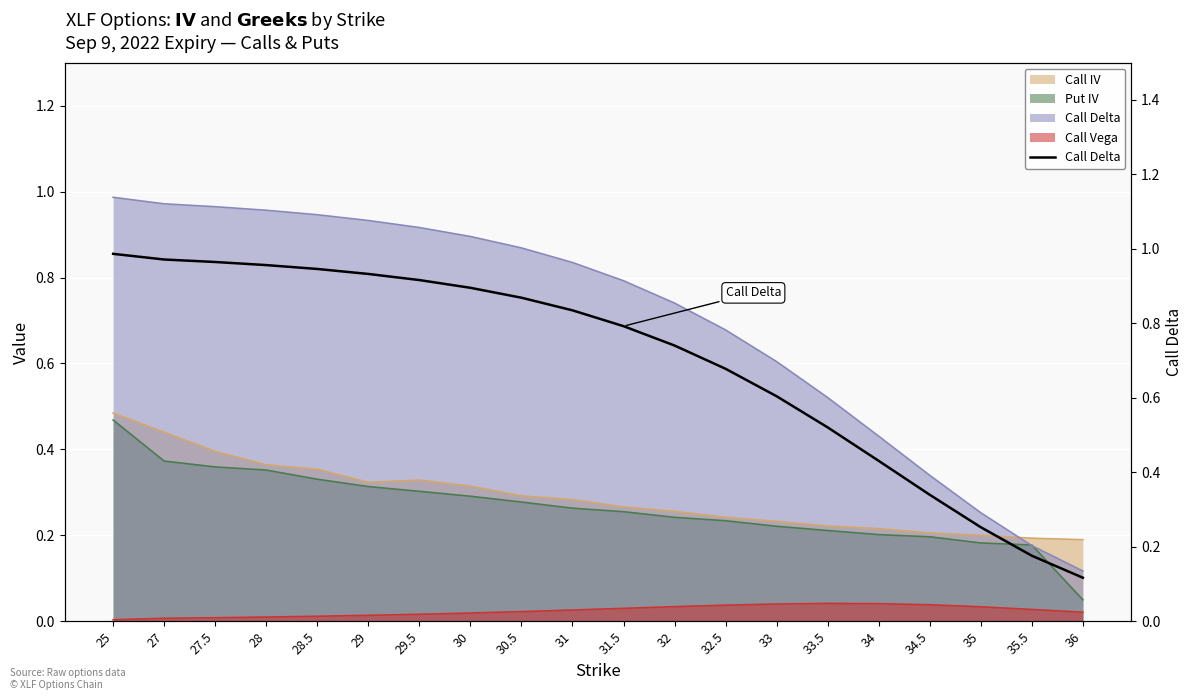

Rank the categories by value from highest to lowest.

25, 27, 27.5, 28, 28.5, 29, 29.5, 30, 30.5, 31, 31.5, 32, 32.5, 33, 33.5, 34, 34.5, 35, 35.5, 36